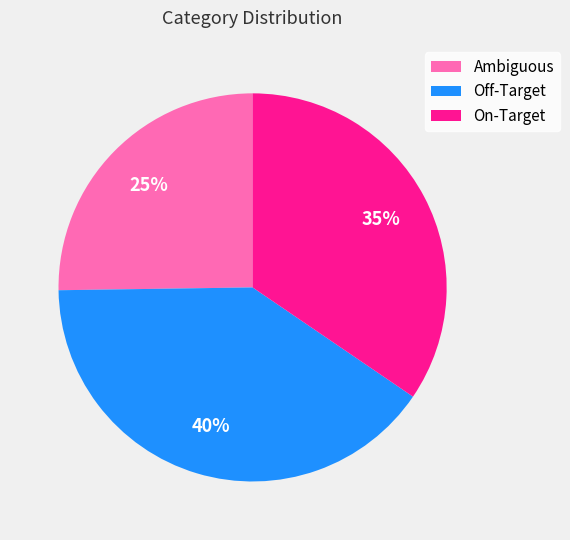

Do On-Target and Off-Target together represent more than half of the pie?

Yes